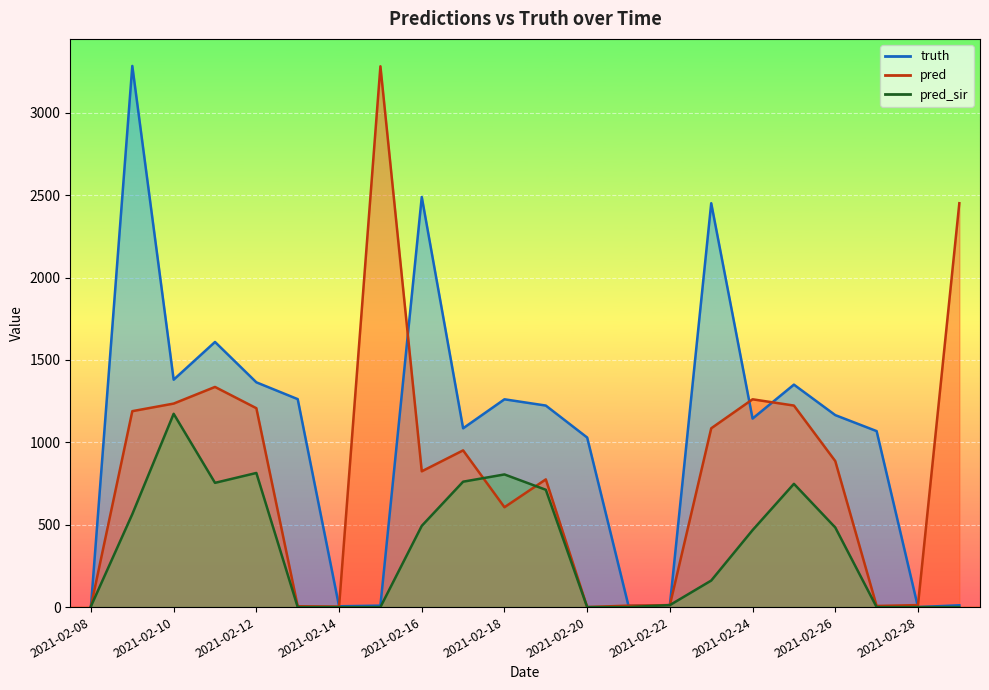

Which series has the largest range (max minus min)?

truth